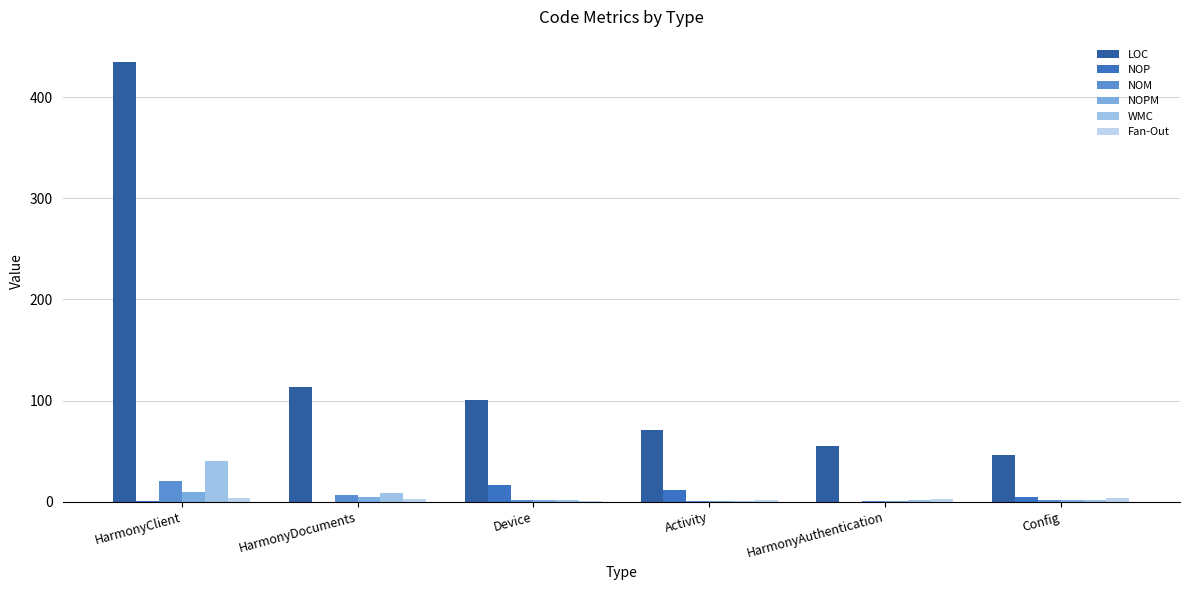

True or false: Fan-Out has a value of 2 at Activity.

True